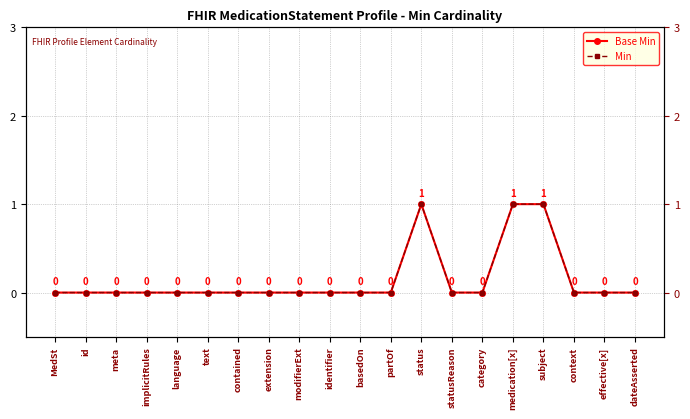

Reading left to right, what are all the values shown in this chart?

Base Min: 0	0	0	0	0	0	0	0	0	0	0	0	1	0	0	1	1	0	0	0
Min: 0	0	0	0	0	0	0	0	0	0	0	0	1	0	0	1	1	0	0	0